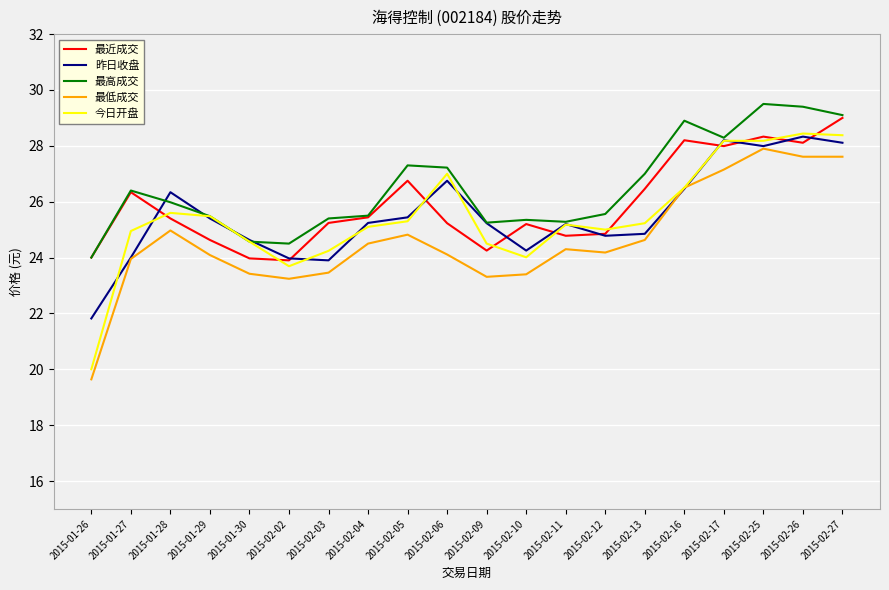

What position from the right is 2015-01-30?

16